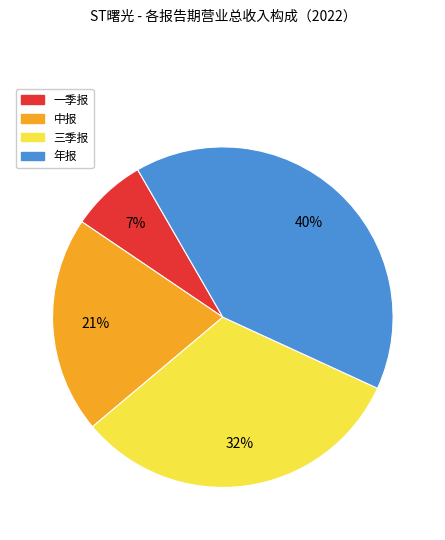

Is there any slice that represents more than half of the pie?

No